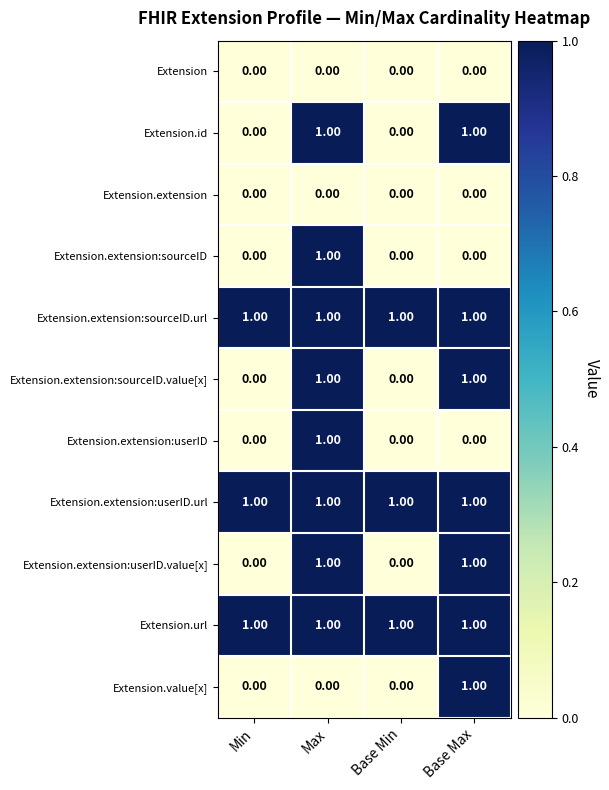

What is the total value across all series at Base Max?

7